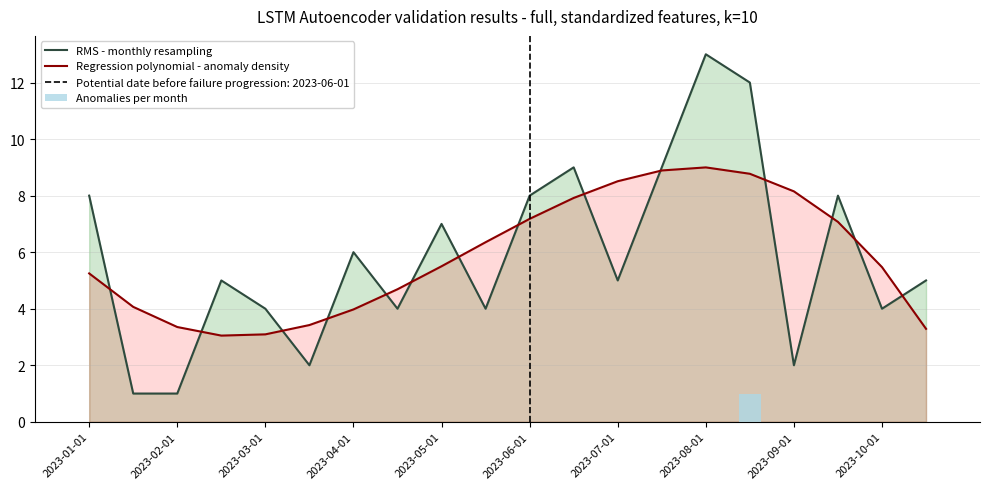

What are all the series names shown in the legend?

RMS - monthly resampling, Regression polynomial - anomaly density, Anomalies per month